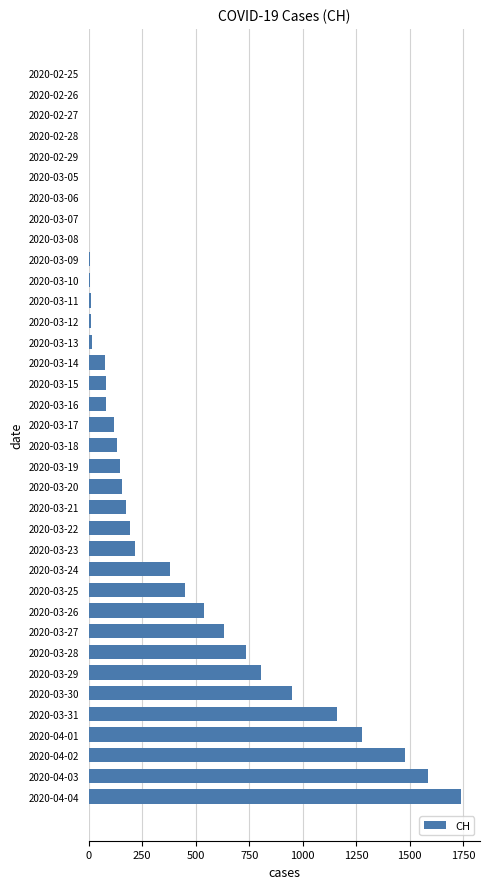

Are the bars horizontal?

Yes